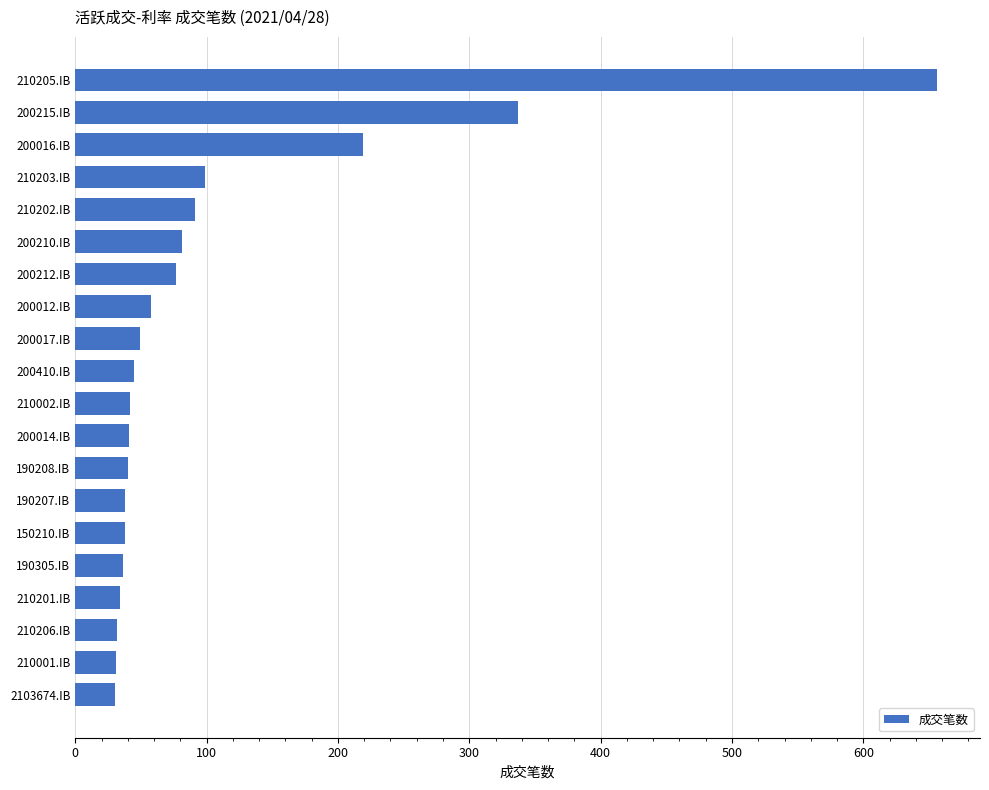

Is it true that the value at 200012.IB is 80?

False